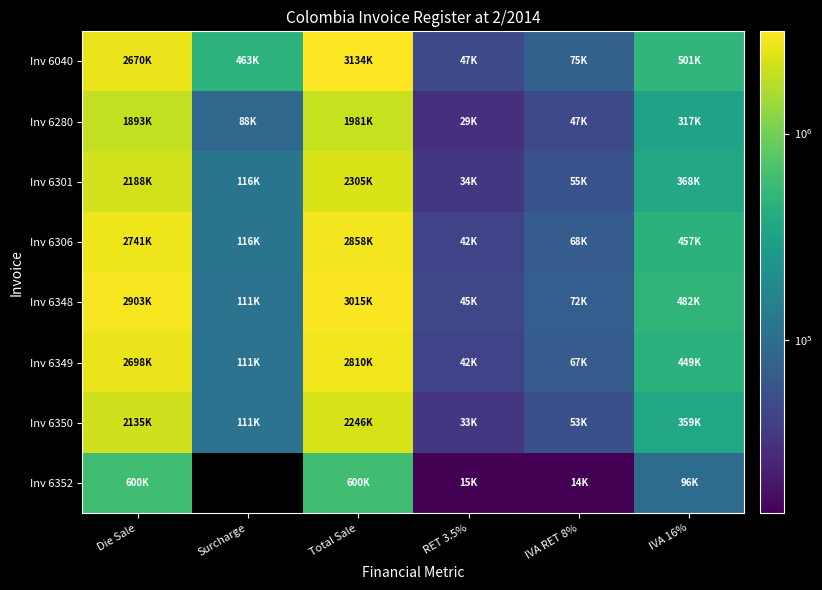

Is the value of Inv 6352 at IVA RET 8% greater than the value of Inv 6348 at IVA 16%?

No